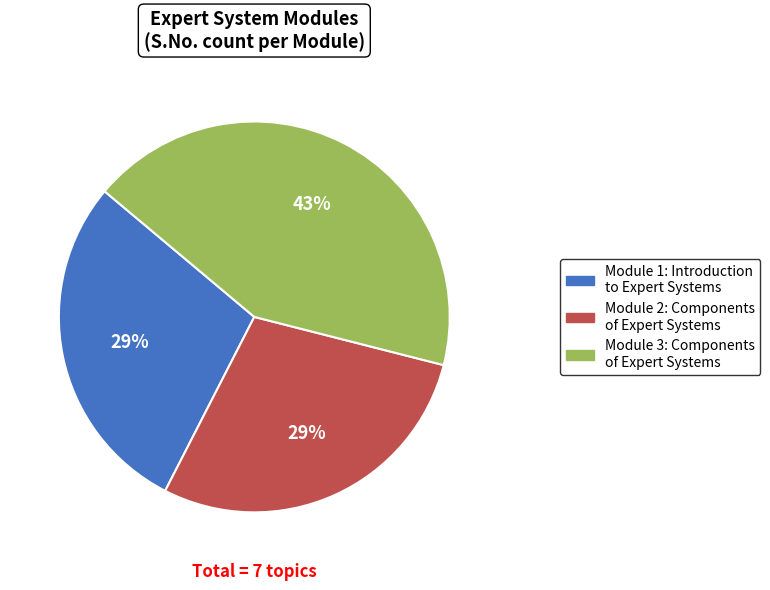

Combined, do Module 2: Components of Expert Systems and Module 1: Introduction to Expert Systems account for over 50%?

Yes